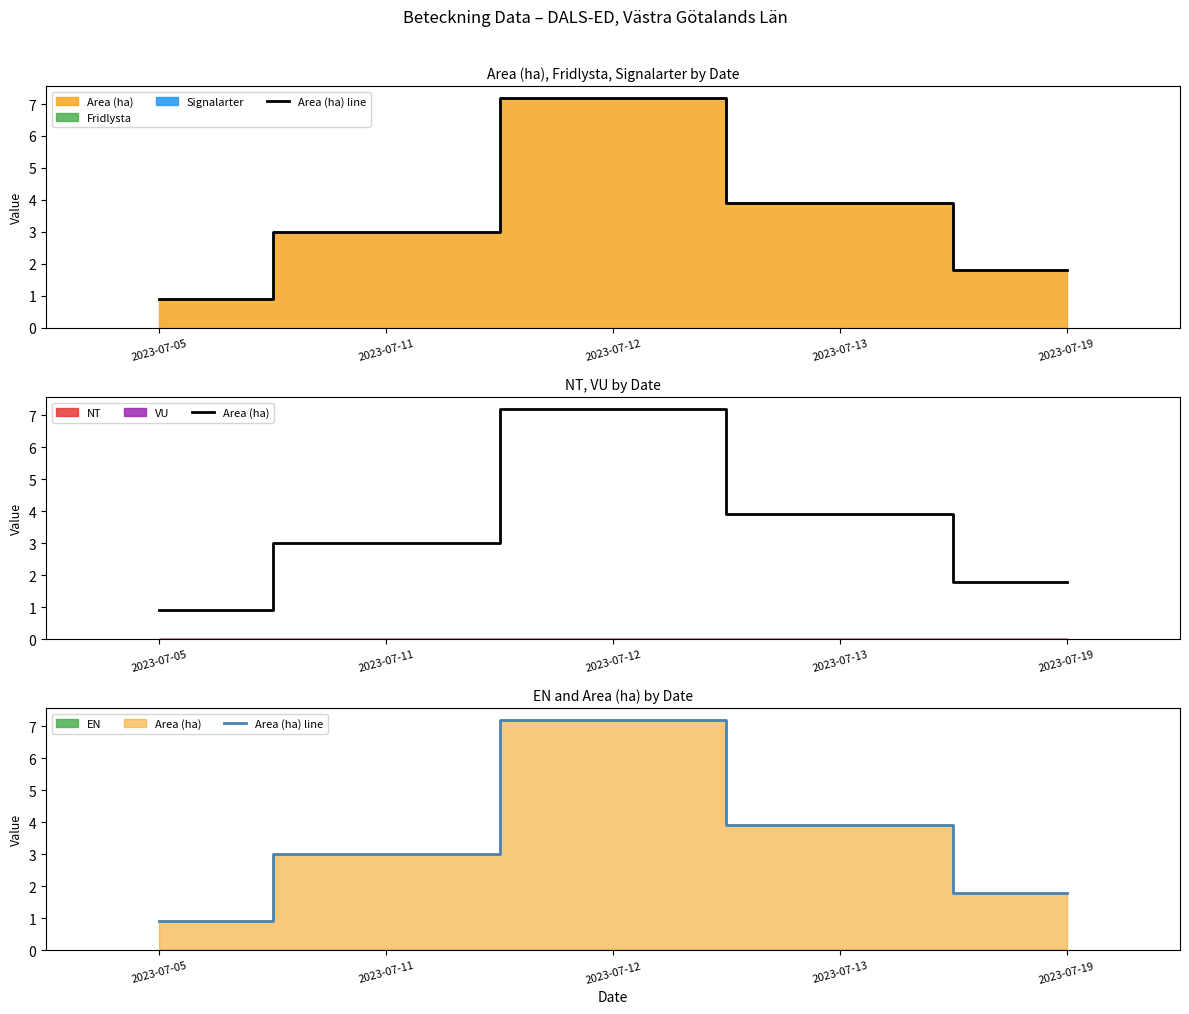

Between 2023-07-13 and 2023-07-19, which series saw the biggest shift?

Area (ha) line